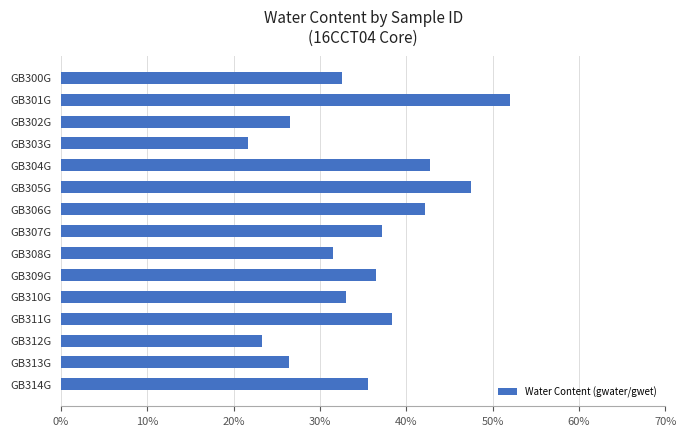

Are the bars horizontal?

Yes